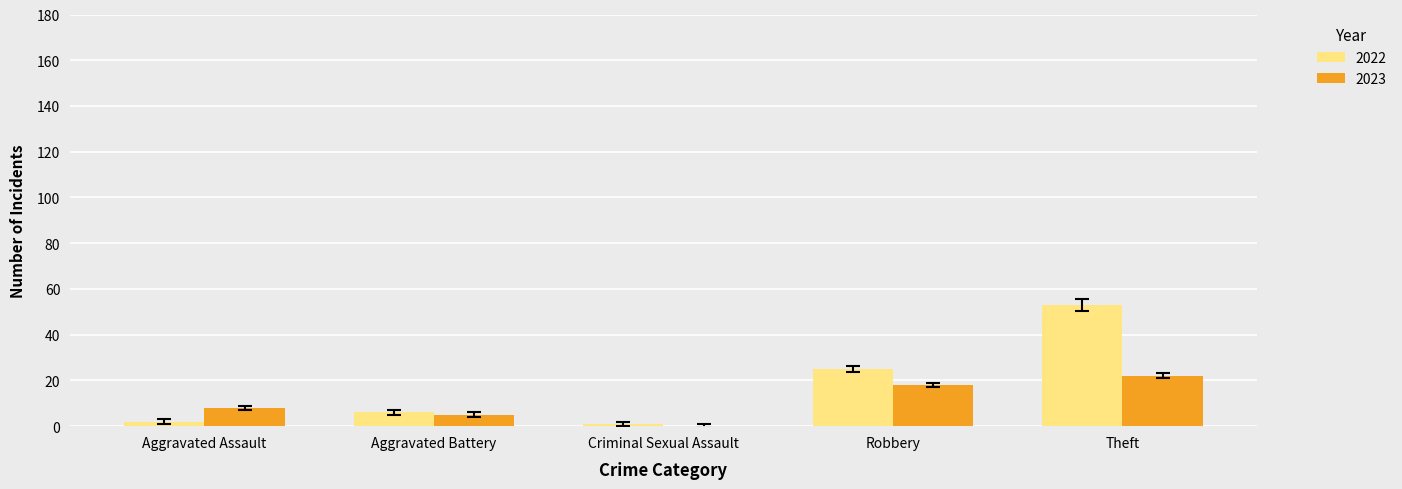

What is the total value across all series at Aggravated Battery?

11